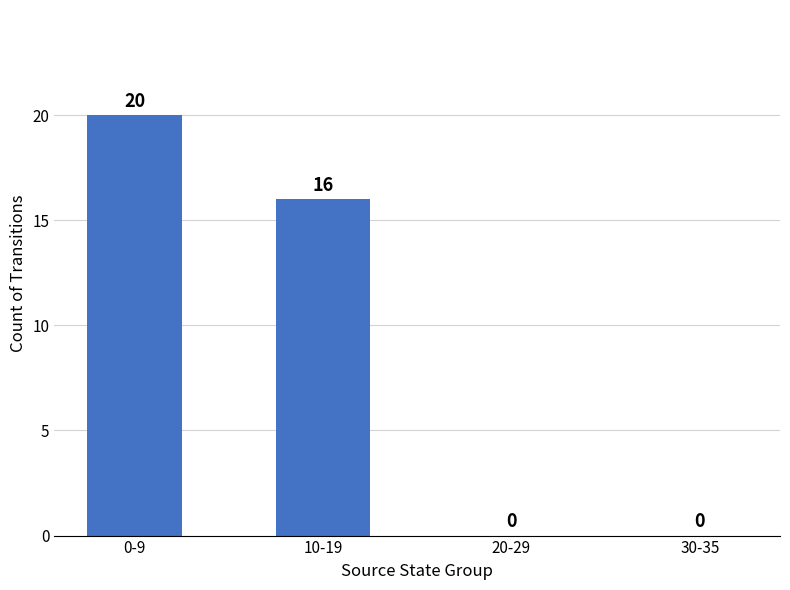

Is it true that the value at 30-35 is 0?

True